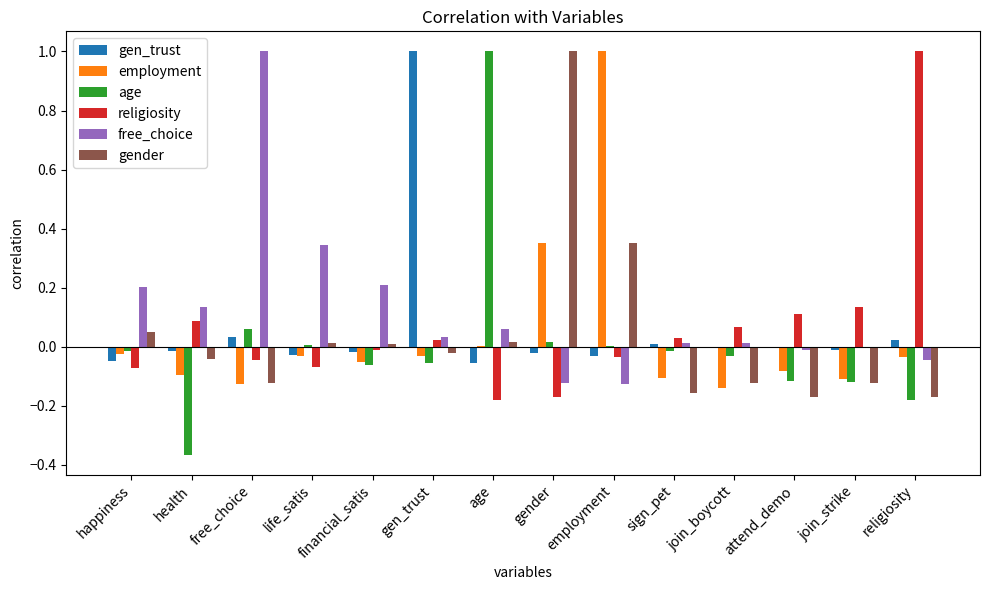

Are the bars grouped side by side (vs. stacked)?

Yes